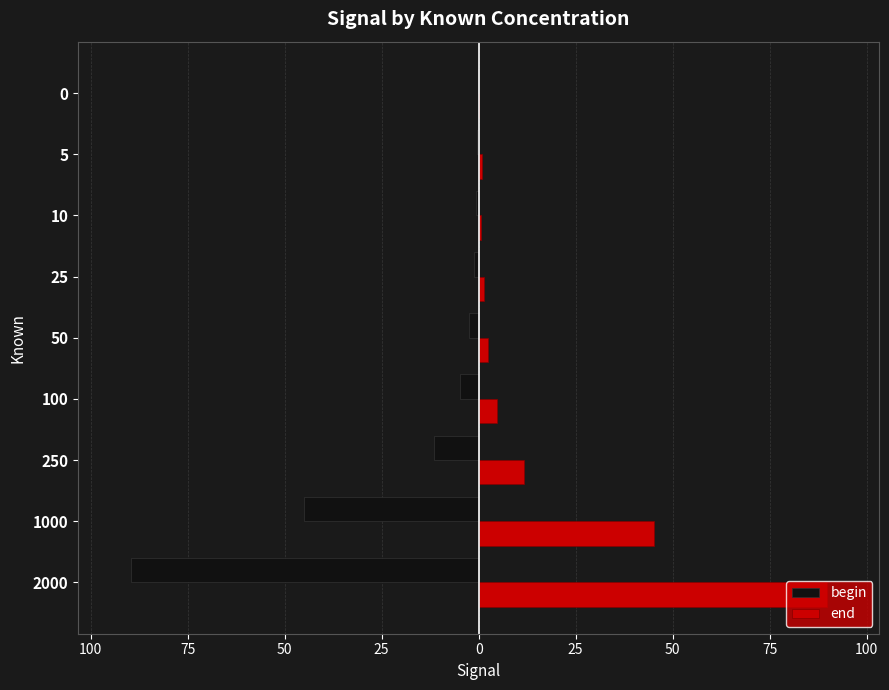

What are all the series names shown in the legend?

begin, end